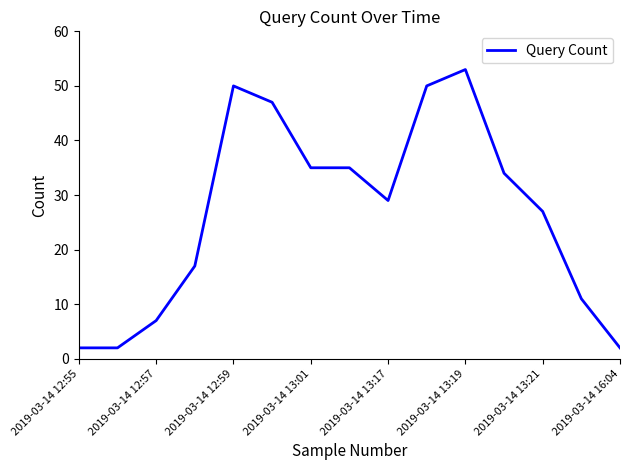

What is the difference between the maximum and minimum values?

51